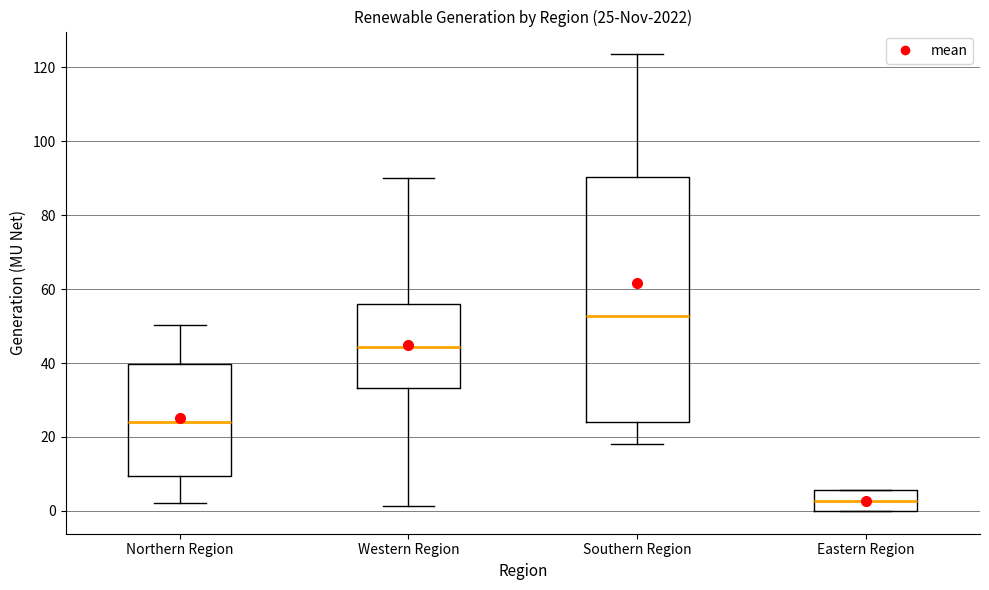

Comparing the boxes themselves (not the whiskers), which one is the tallest?

Southern Region